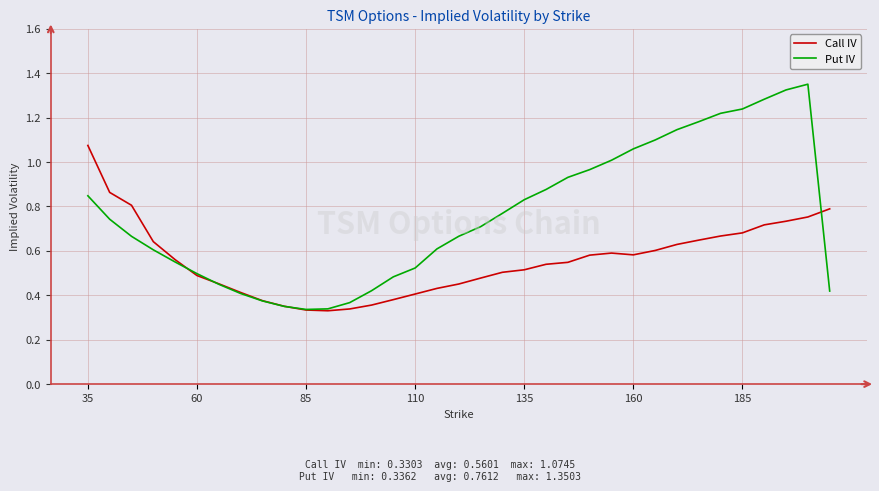

Which series has the largest range (max minus min)?

Put IV